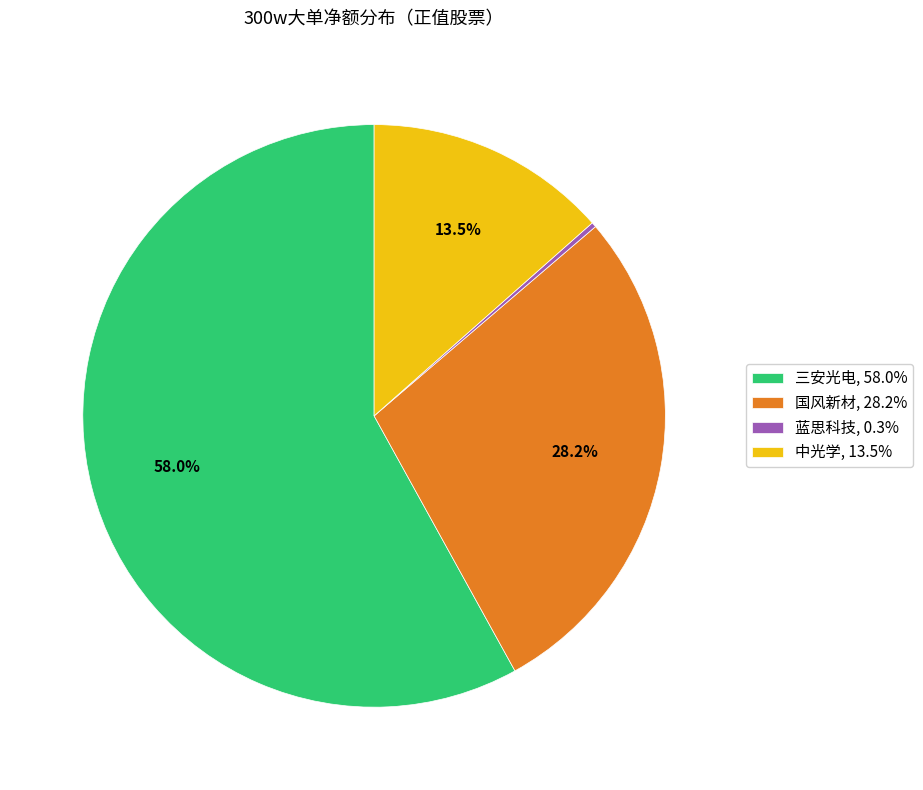

Is there any slice that represents more than half of the pie?

Yes